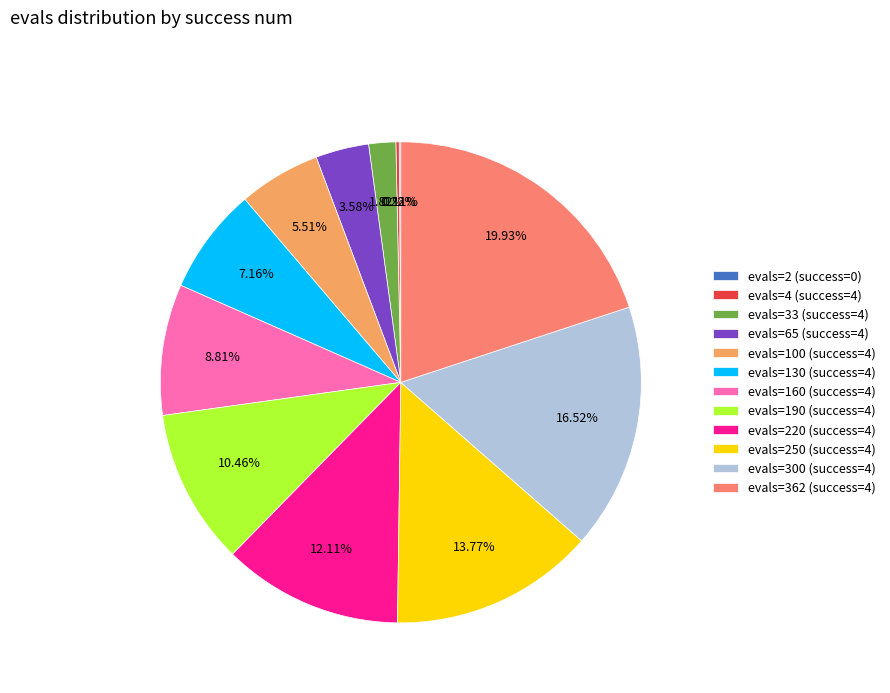

Which has a higher value, evals=190 (success=4) or evals=65 (success=4)?

evals=190 (success=4)